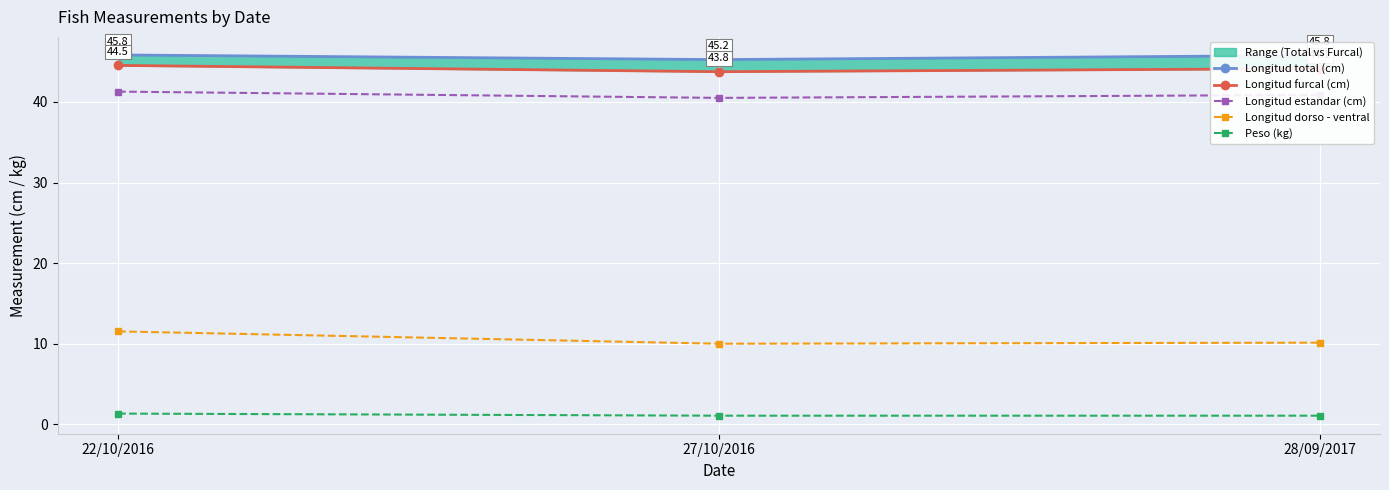

True or false: Longitud estandar (cm) has a value of 40.9 at 28/09/2017.

True